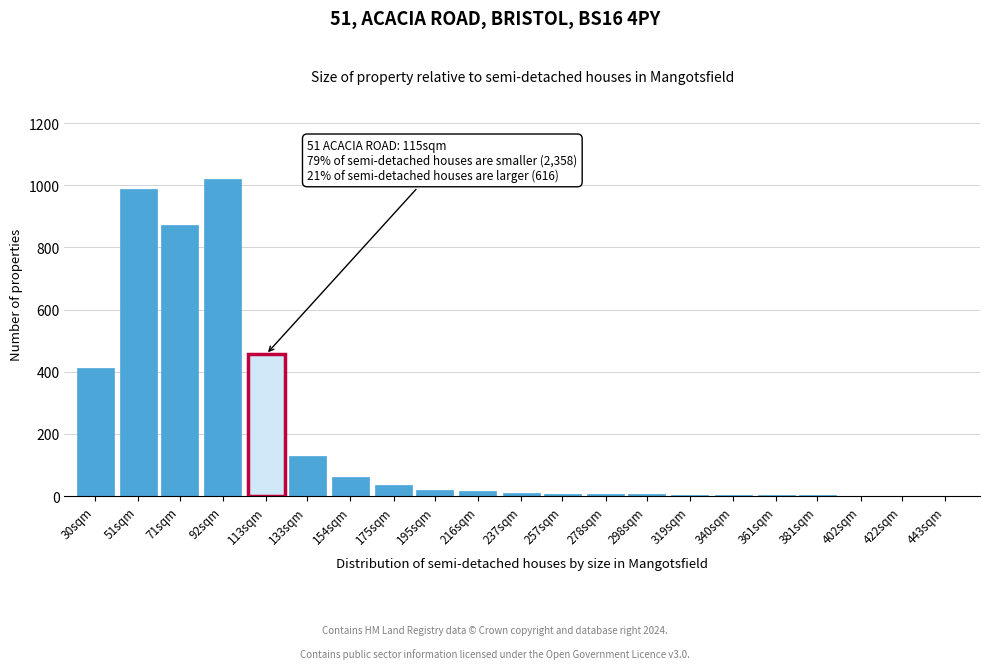

Which label corresponds to the largest value in the chart?

92sqm